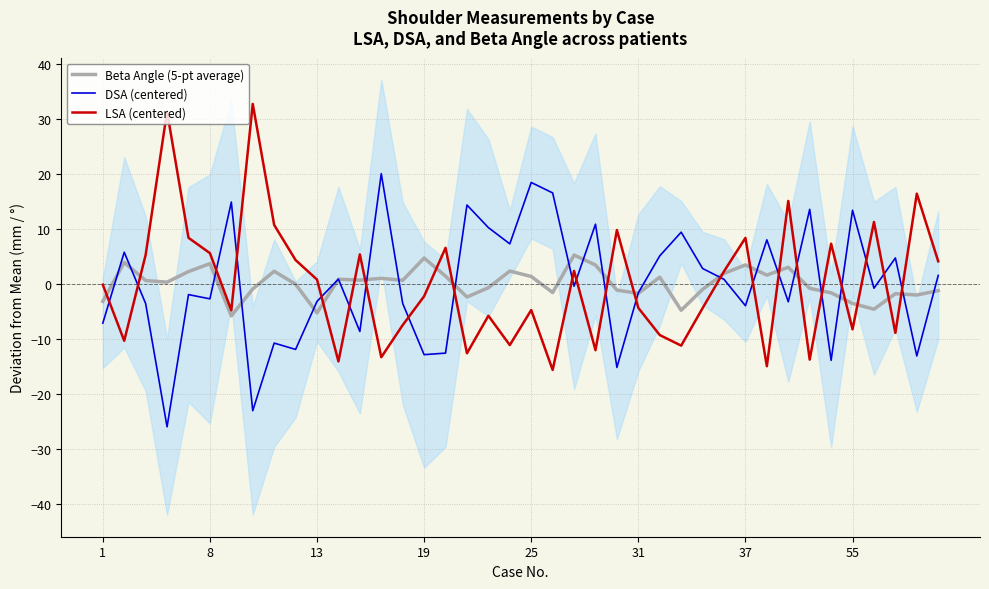

What is the highest value of the LSA (centered) series?

32.7